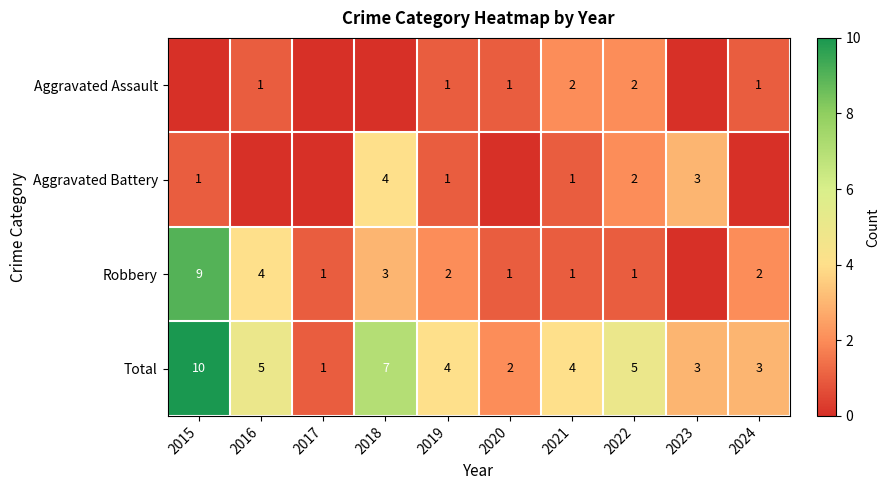

The Aggravated Assault series shows 1 at 2020. True or false?

True